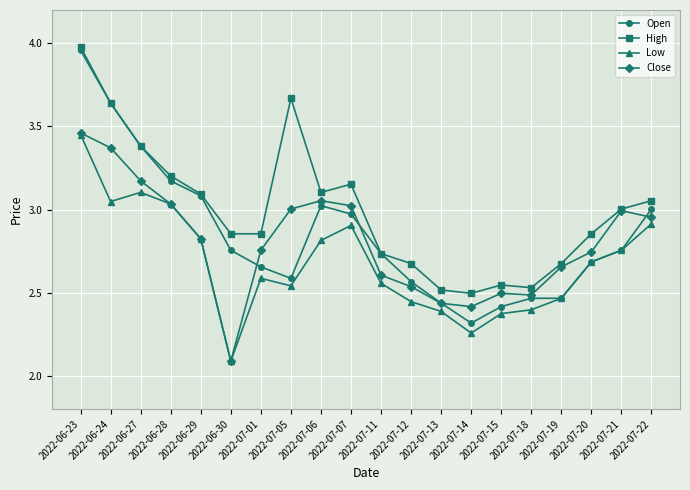

What is the sum of all High values?

60.0